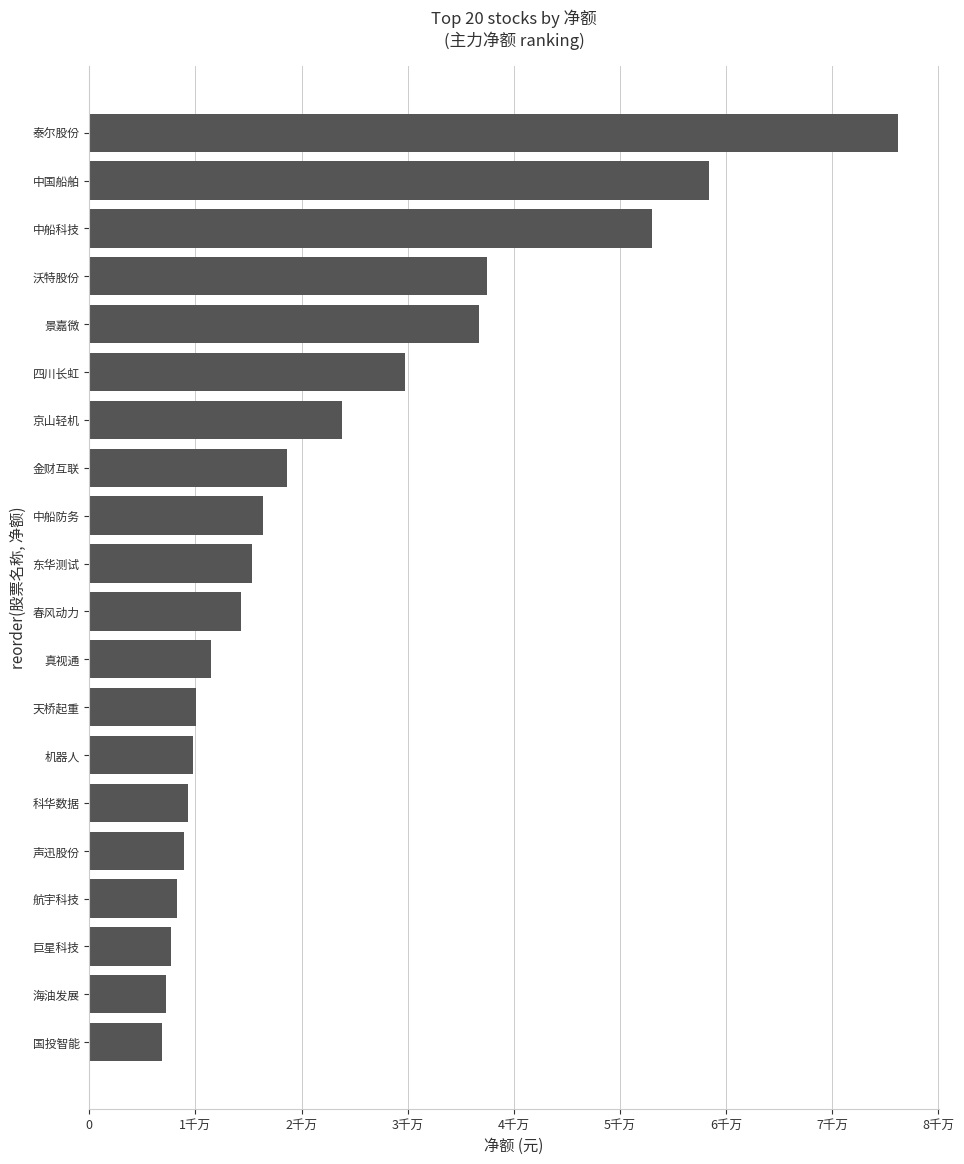

Does the chart contain stacked bars?

No